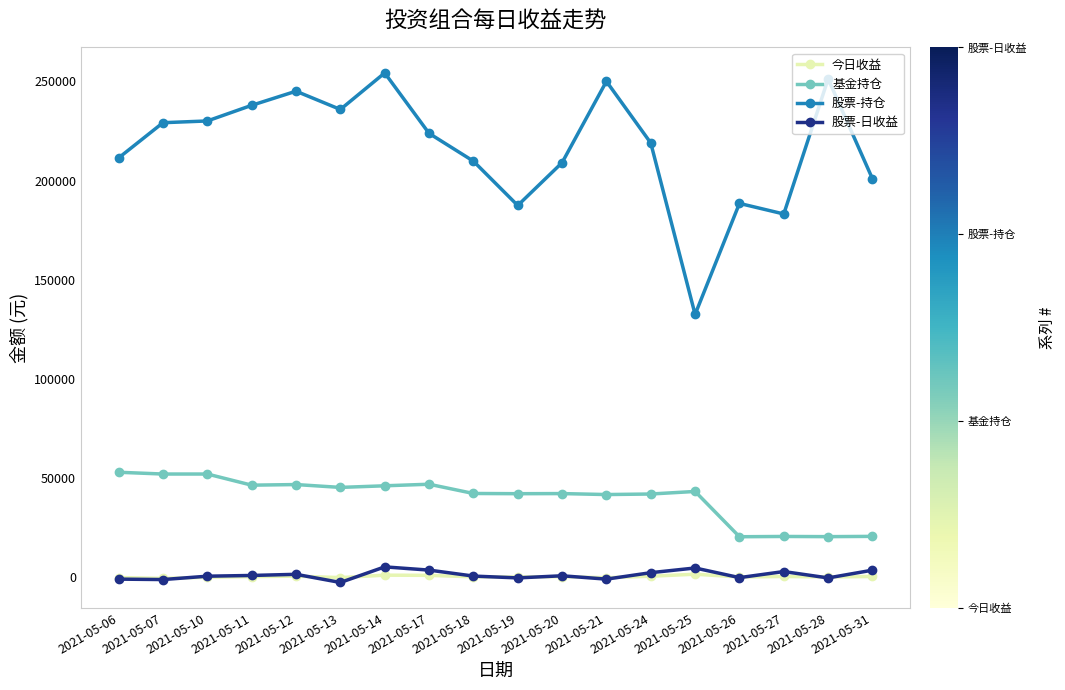

How many data points does each series have?

18